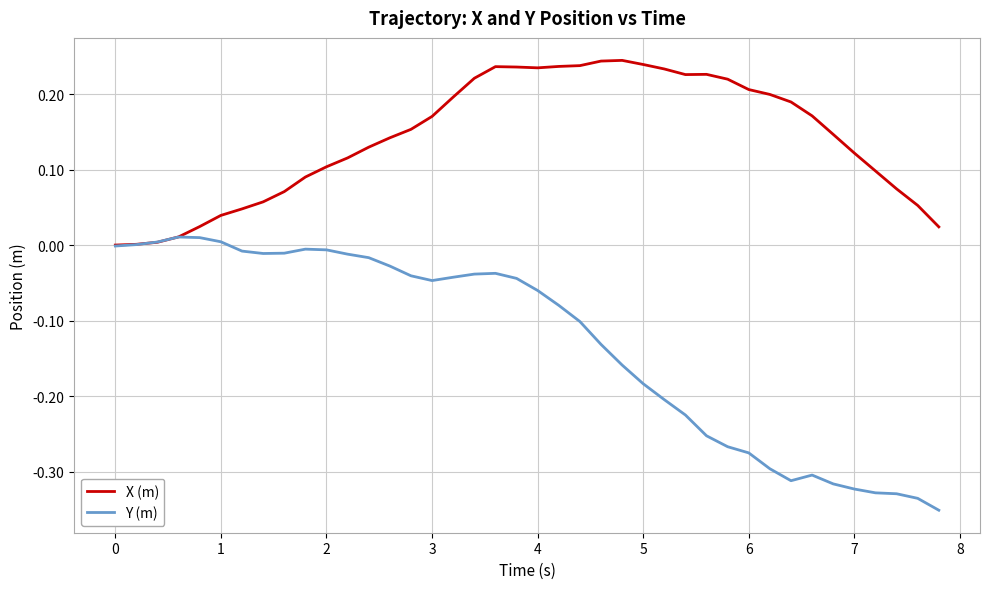

List the series in order of their overall mean, lowest first.

Y (m), X (m)